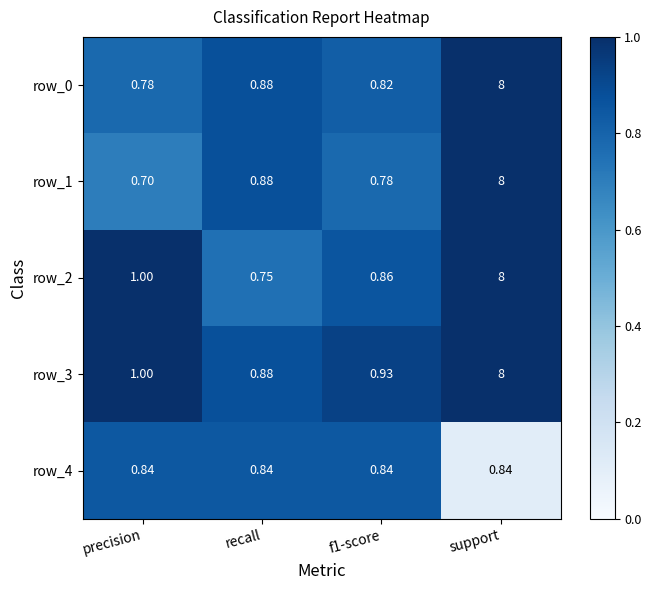

At which category does the chart reach its minimum across all series?

precision